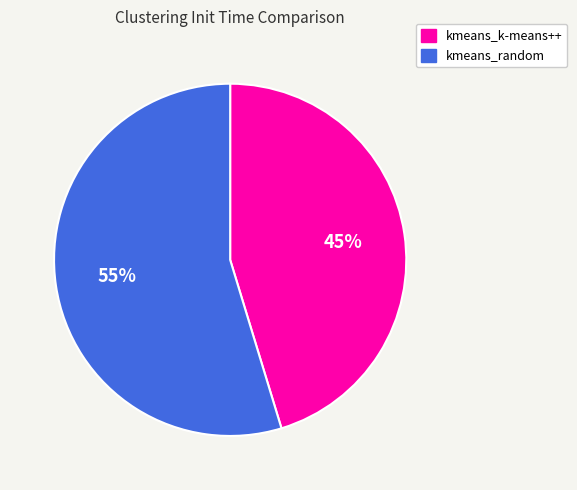

What is the largest slice in the pie chart?

kmeans_random